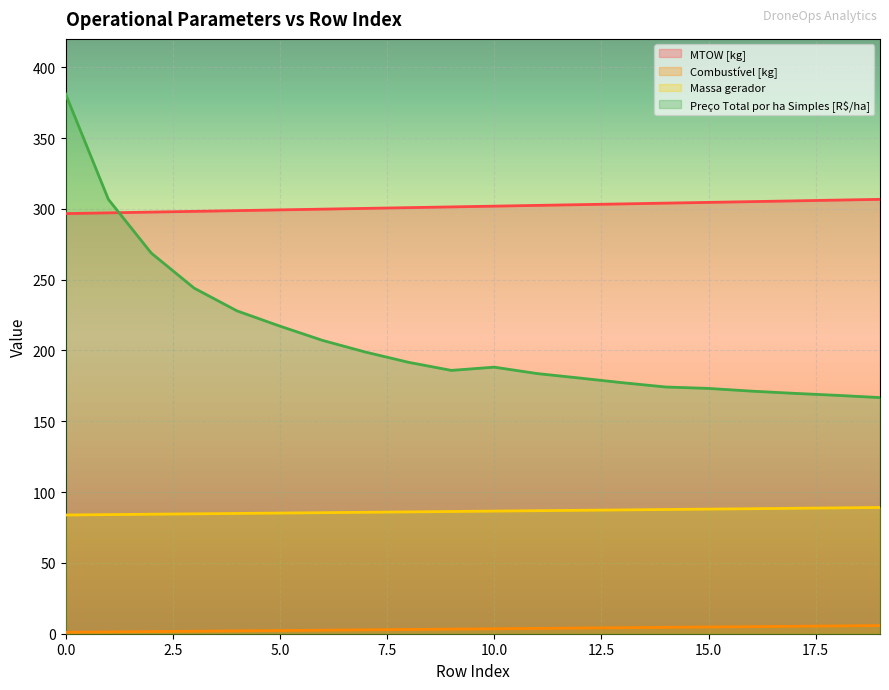

The Preço Total por ha Simples [R$/ha] series shows 296.6 at 9. True or false?

False